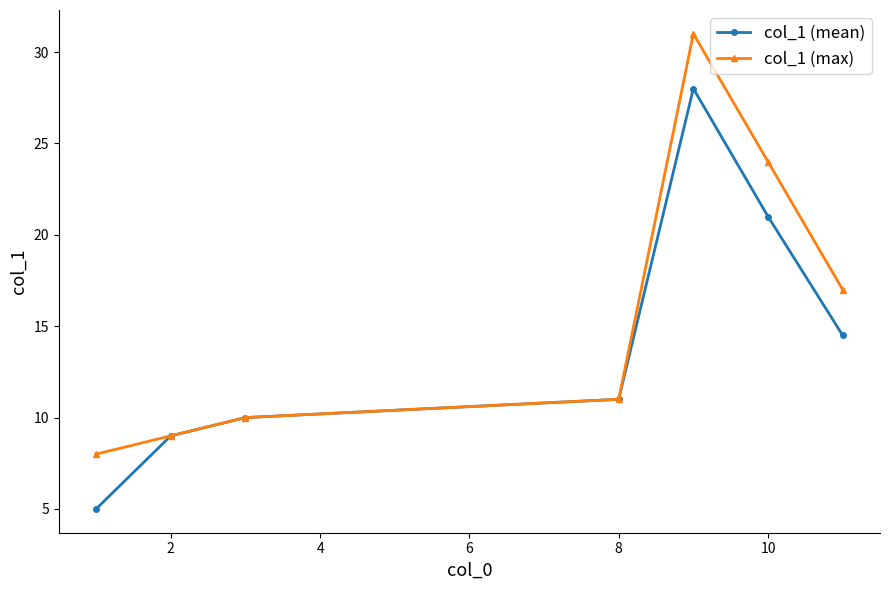

What is the difference between the maximum and minimum values in the col_1 (max) series?

23.0